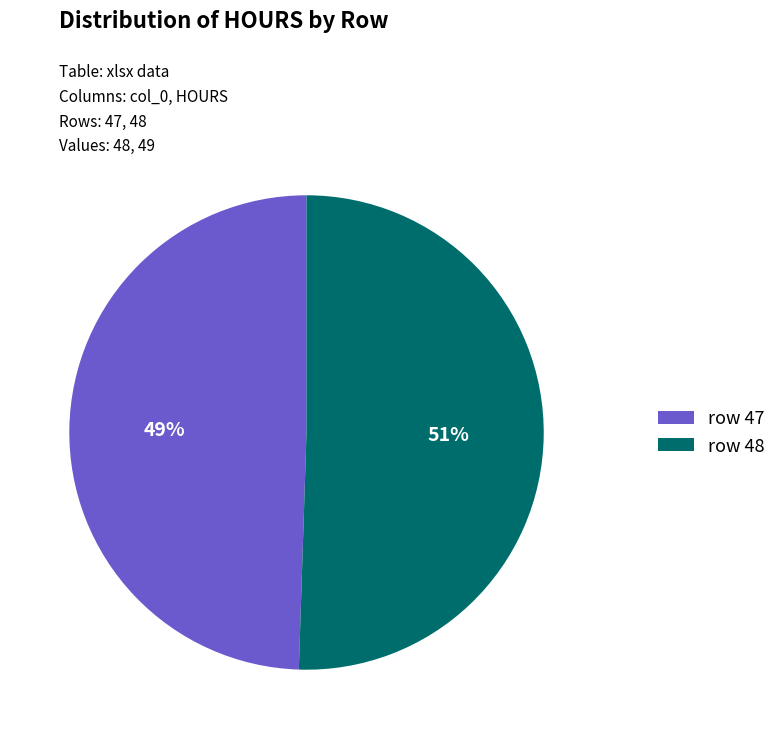

Combined, do row 47 and row 48 account for over 50%?

Yes